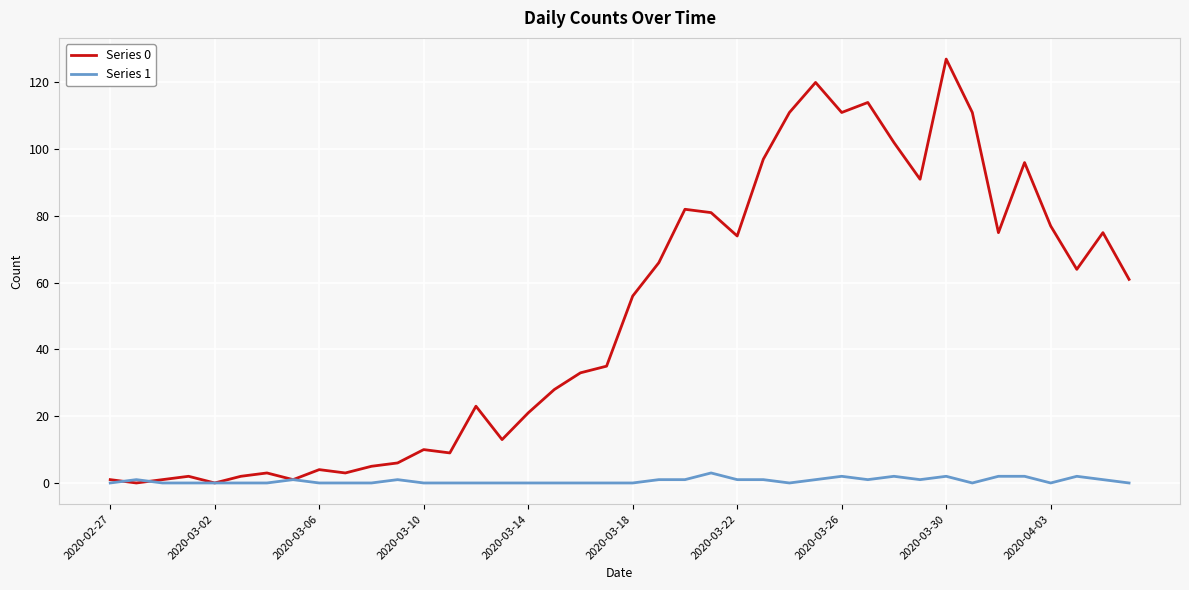

Rank the series by their average value, from lowest to highest.

Series 1, Series 0